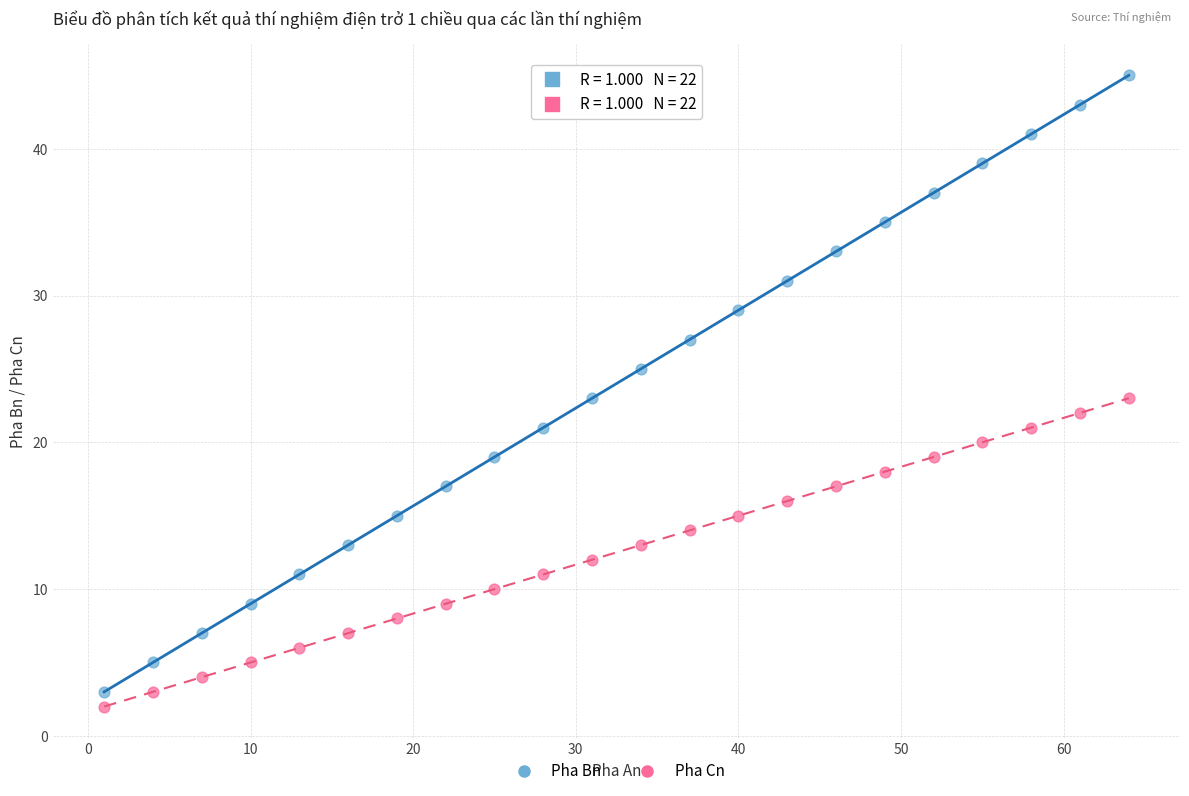

Which series has the largest Y range (max minus min)?

Pha Bn